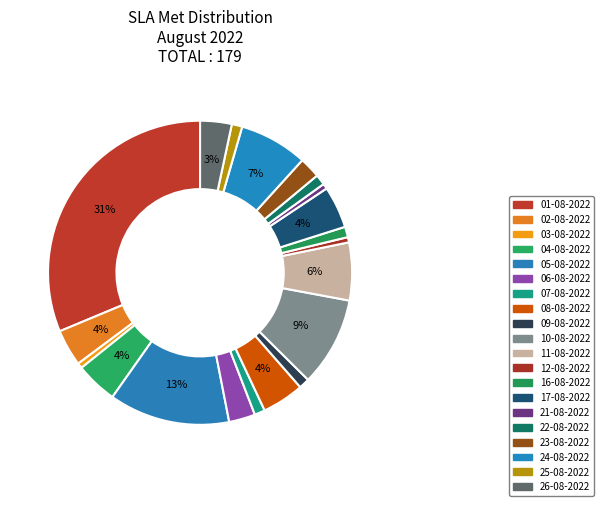

What percentage do 03-08-2022 and 02-08-2022 together represent?

4.5%